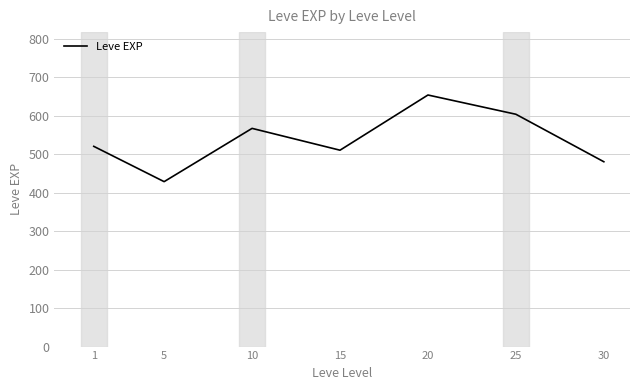

List the labels in order of value, largest first.

20, 25, 10, 1, 15, 30, 5